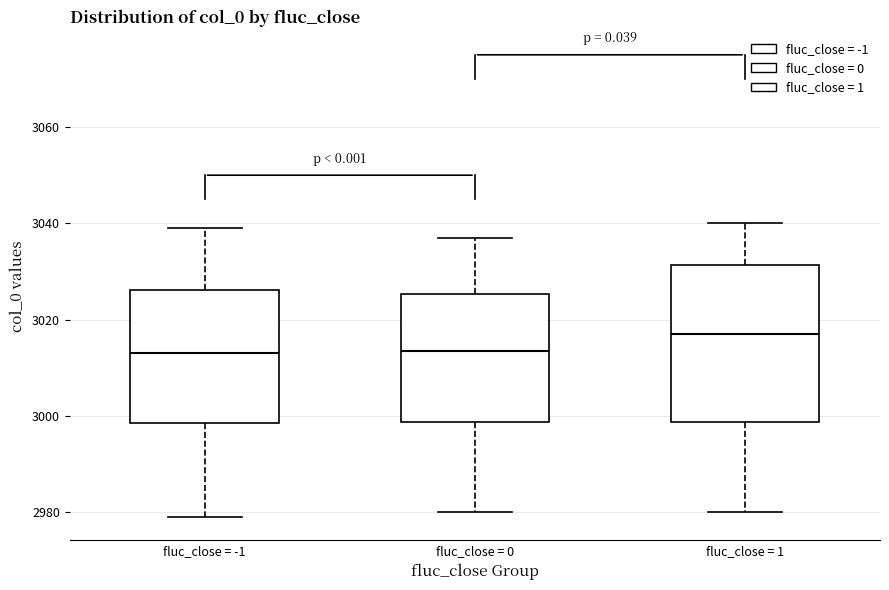

Reading left to right, transcribe this box plot: for each box, give where its median line is, the range the box spans, and where its two whiskers end, as read against the y-axis. The values are not printed on the chart, so give them approximately, as read against the axis.

fluc_close = -1: median 3014, box 2998 to 3026, whiskers 2980 to 3040
fluc_close = 0: median 3014, box 2998 to 3026, whiskers 2980 to 3038
fluc_close = 1: median 3018, box 2998 to 3032, whiskers 2980 to 3040